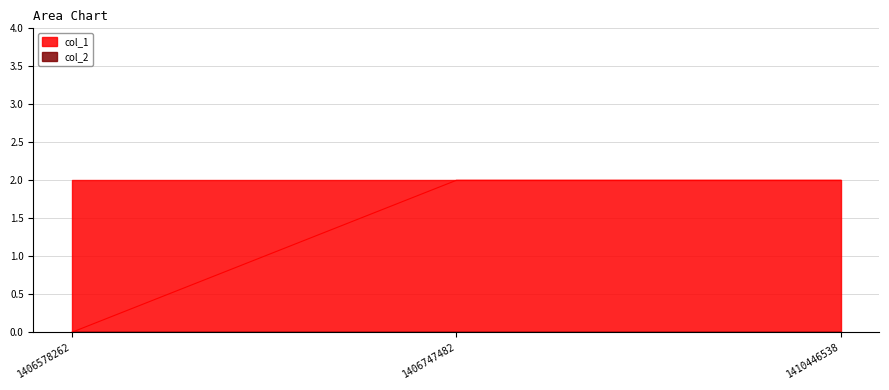

Rank the categories by value from lowest to highest.

1406578262, 1406747482, 1410446538